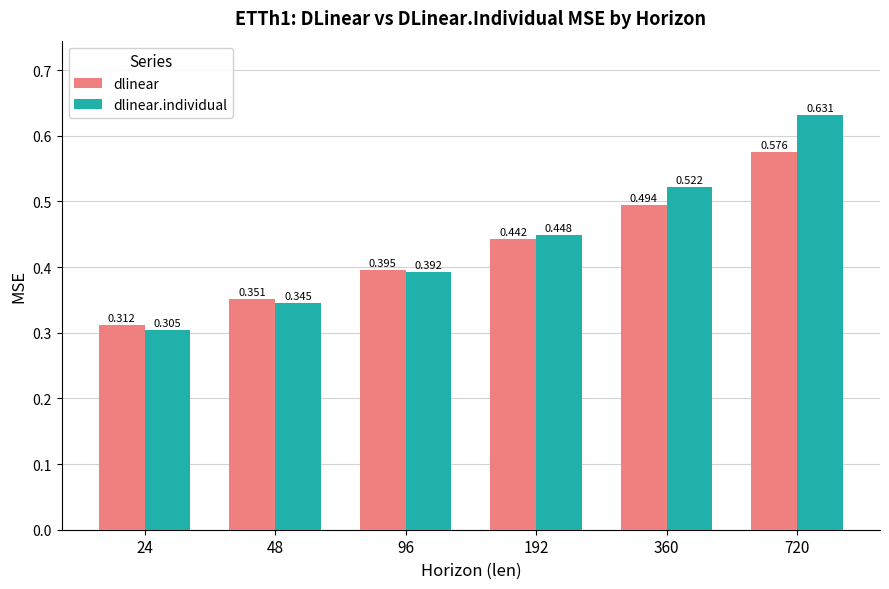

Which series changed the most between 192 and 360?

dlinear.individual